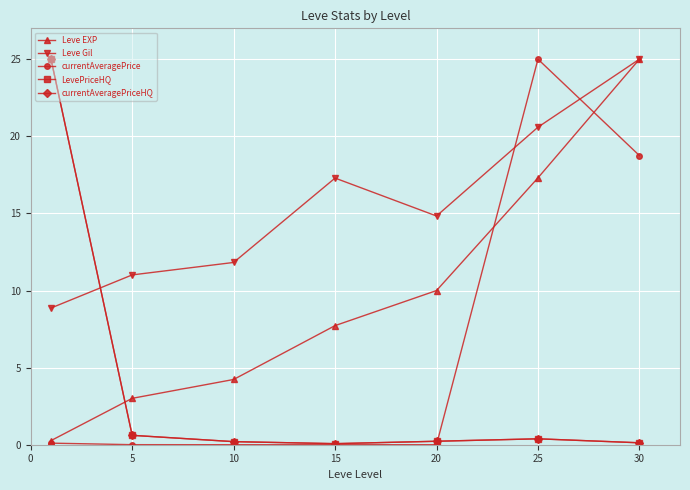

Reading left to right, what are all the values shown in this chart?

Leve EXP: 0.3	3.0	4.2	7.7	10.0	17.3	25.0
Leve Gil: 8.9	11.0	11.8	17.3	14.8	20.6	25.0
currentAveragePrice: 0.1	0.0	0.0	0.0	0.0	25.0	18.7
LevePriceHQ: 25.0	0.6	0.2	0.1	0.2	0.4	0.1
currentAveragePriceHQ: 25.0	0.6	0.2	0.1	0.2	0.4	0.1